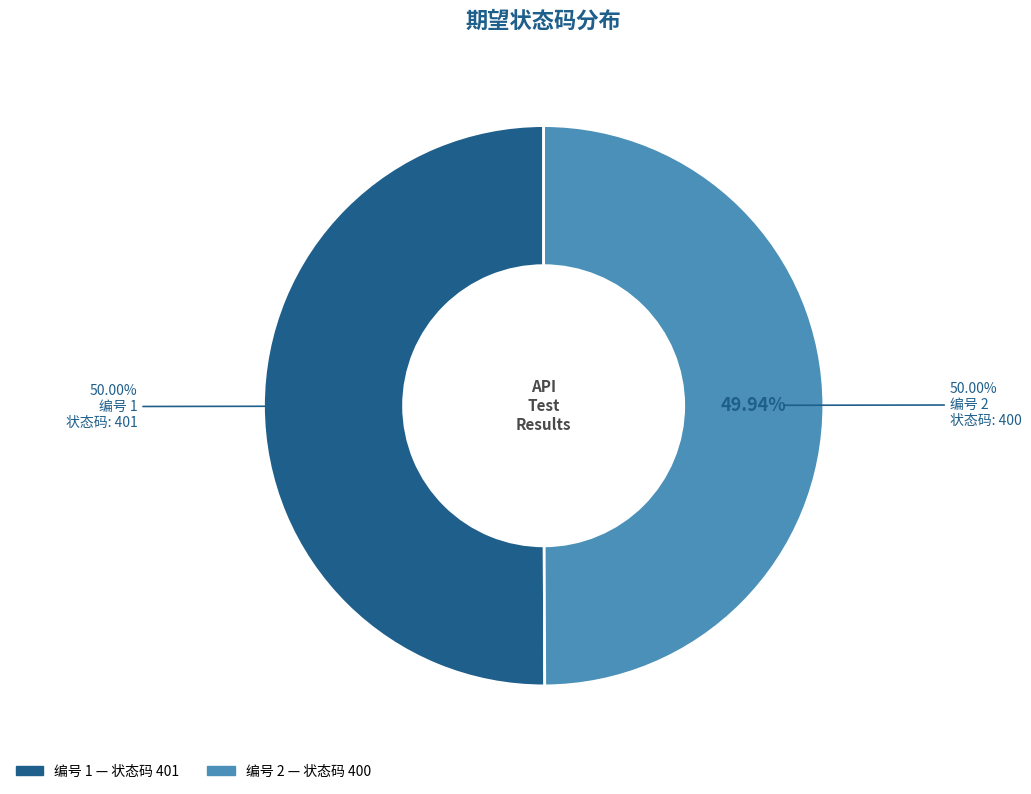

The 2 slice represents 50% of the pie. True or false?

True